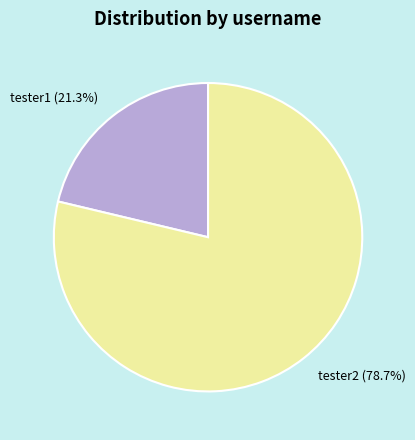

Is there a majority slice in this chart?

Yes